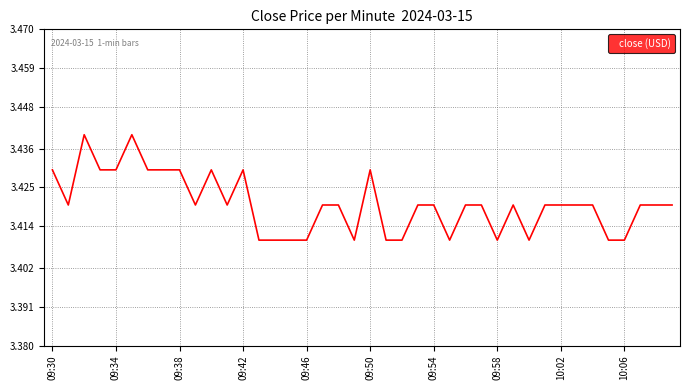

What is the sum of all values?

136.8